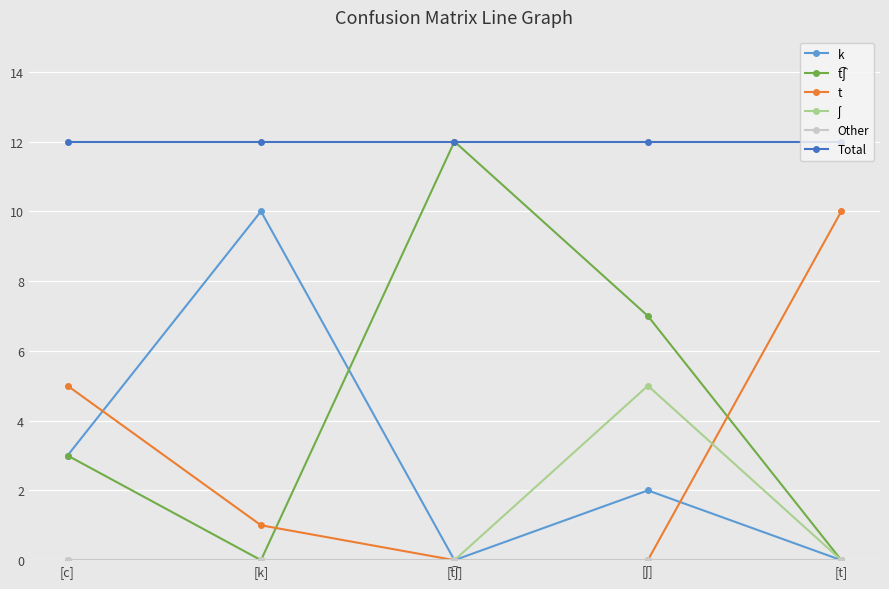

What is the difference between the highest and lowest values at [k]?

12